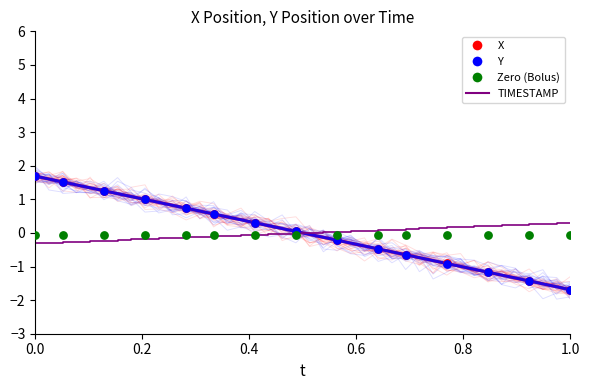

Is the value of Y at 20 greater than the value of X at 39?

Yes